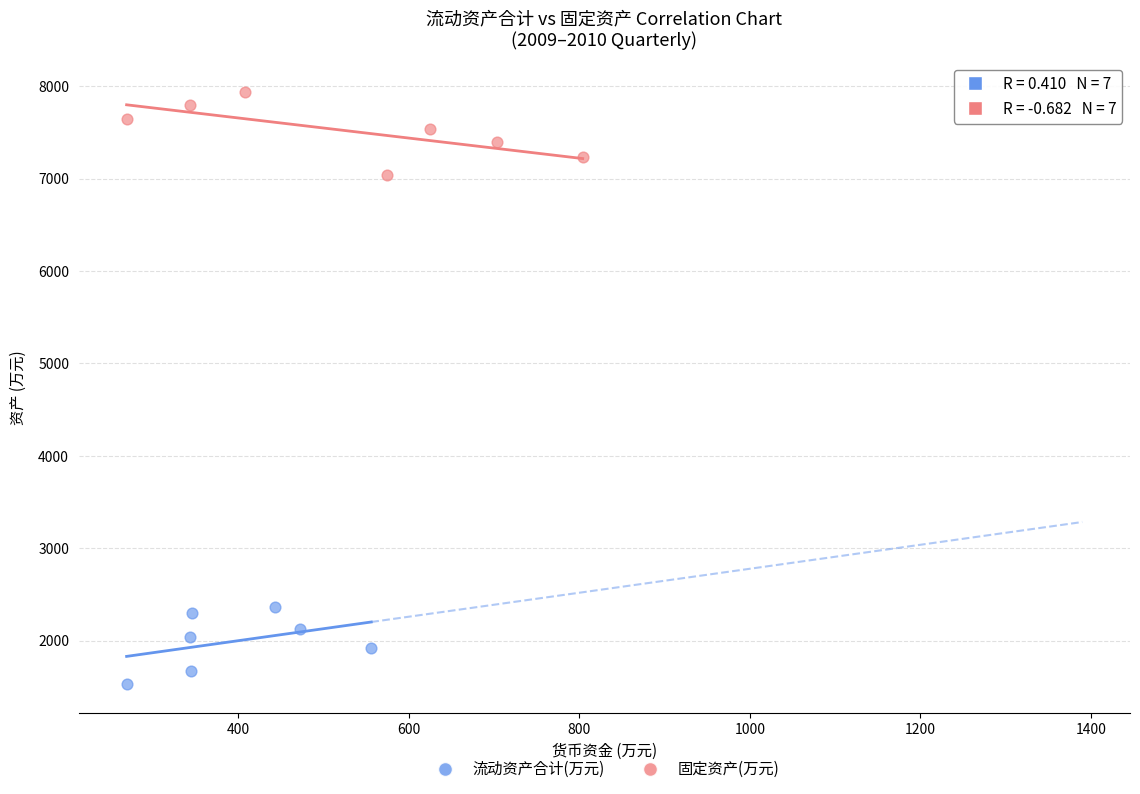

Which series contains the lowest Y value?

流动资产合计(万元)